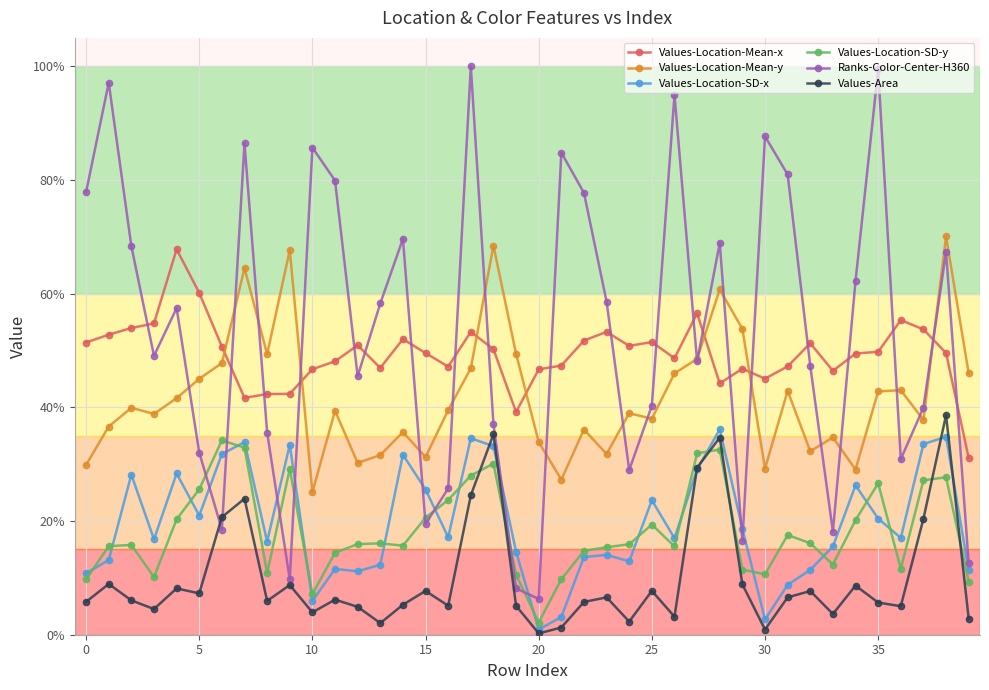

At which category is the sum across all series the highest?

38